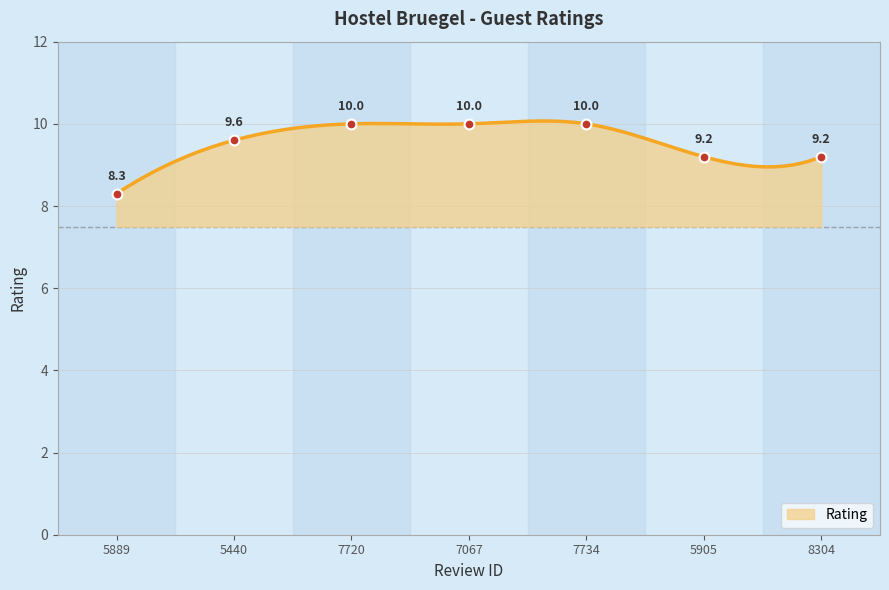

Between 7067 and 7720, which is larger?

7067